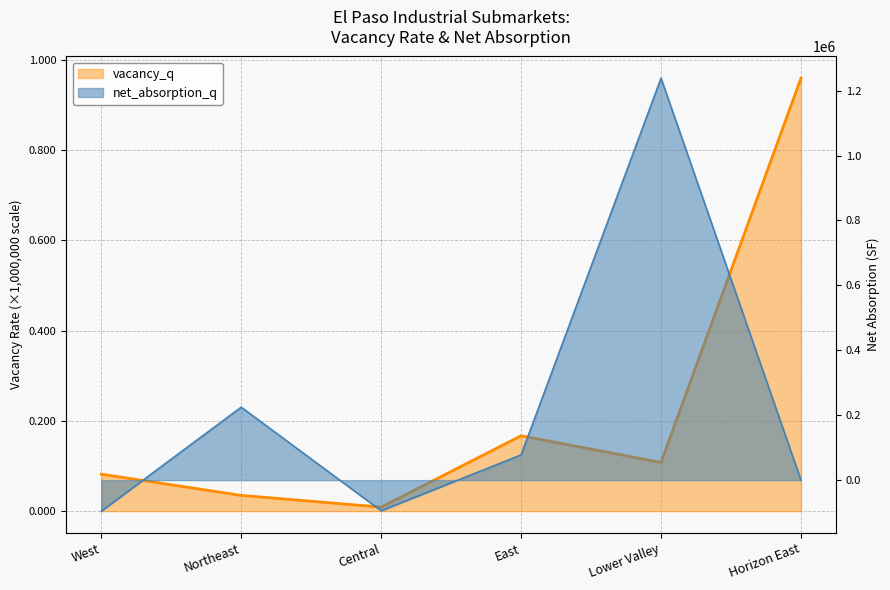

How many interior local valleys does the net_absorption_q series have?

1